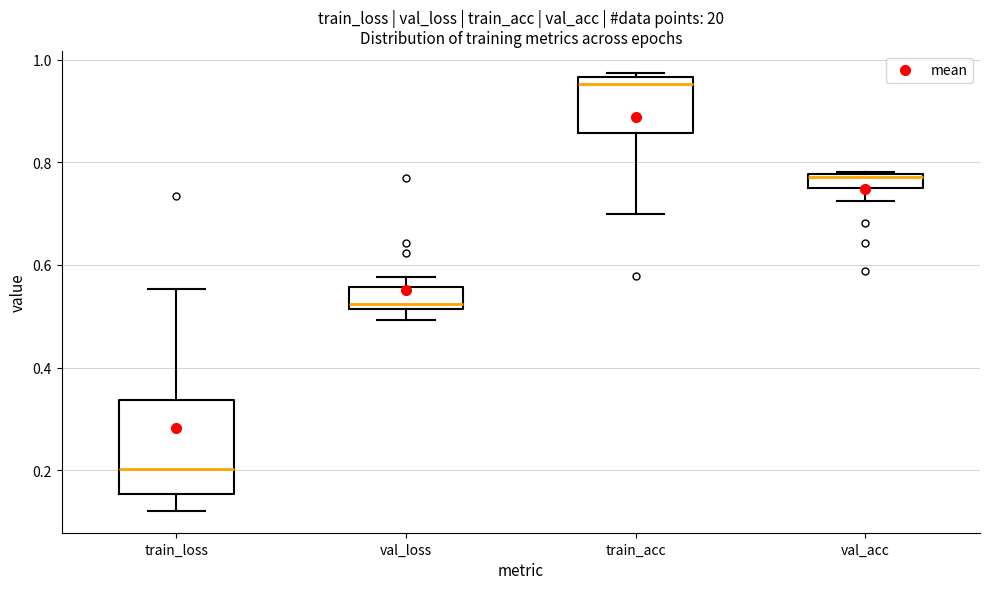

Which box's median line is the lowest?

train_loss